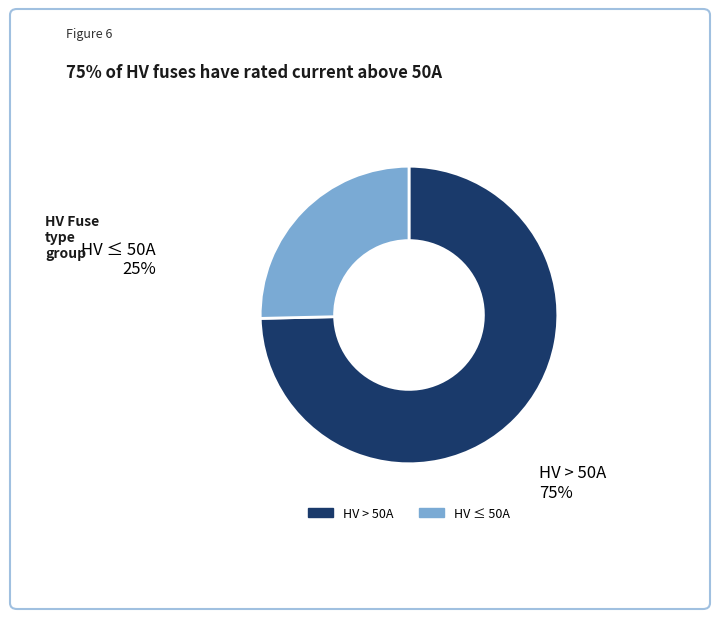

Is there a majority slice in this chart?

Yes